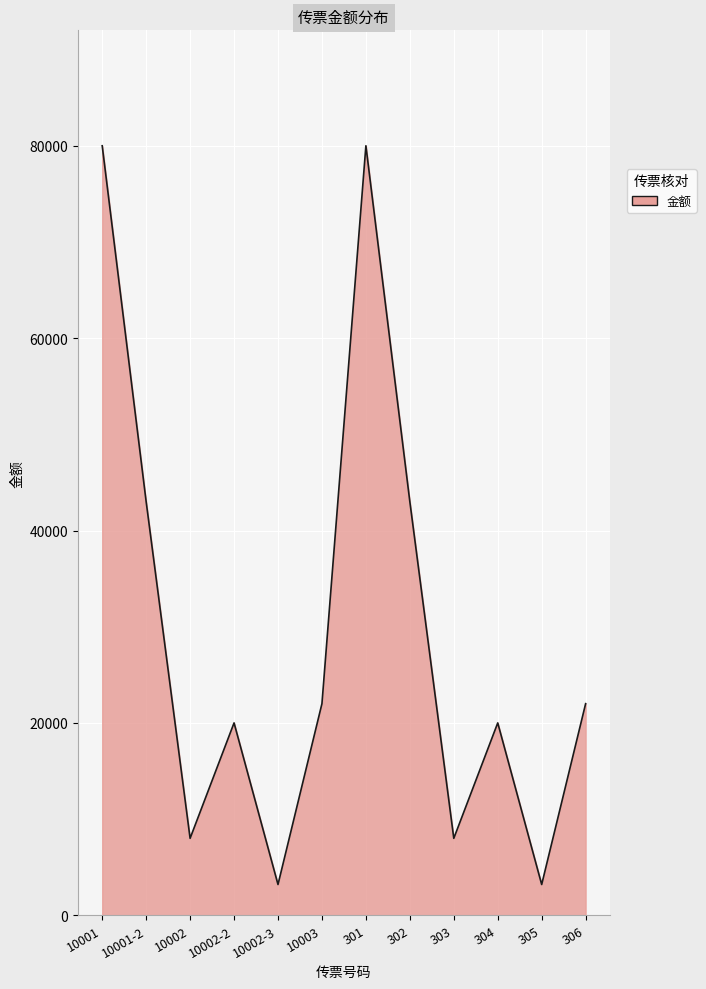

What is the change in value from 10001 to 304?

-60000